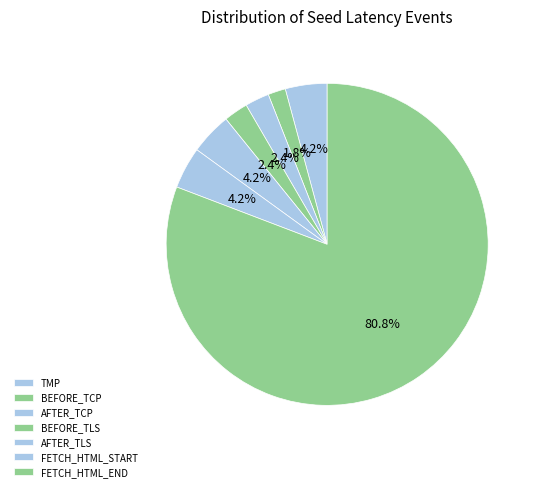

Which category has the biggest portion of the pie?

FETCH_HTML_END